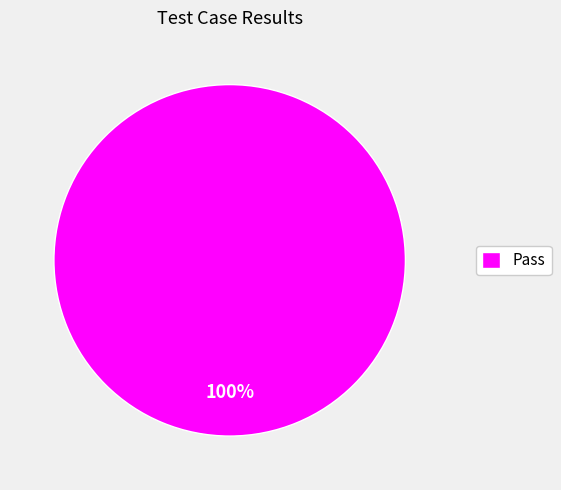

To the nearest percent, what portion does Pass represent?

100%